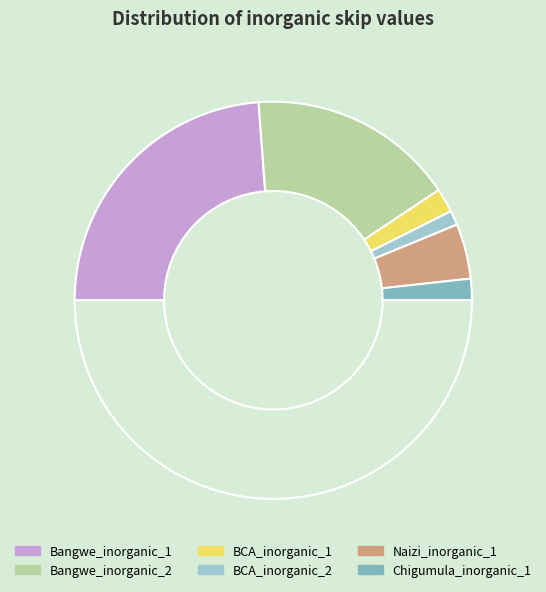

Which category has the biggest portion of the pie?

Bangwe_inorganic_1